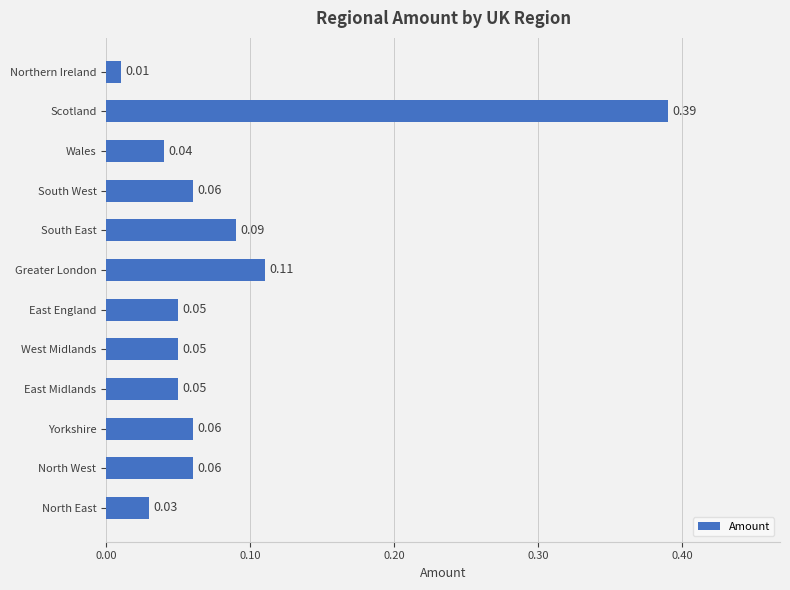

What is the sum of all values?

1.0